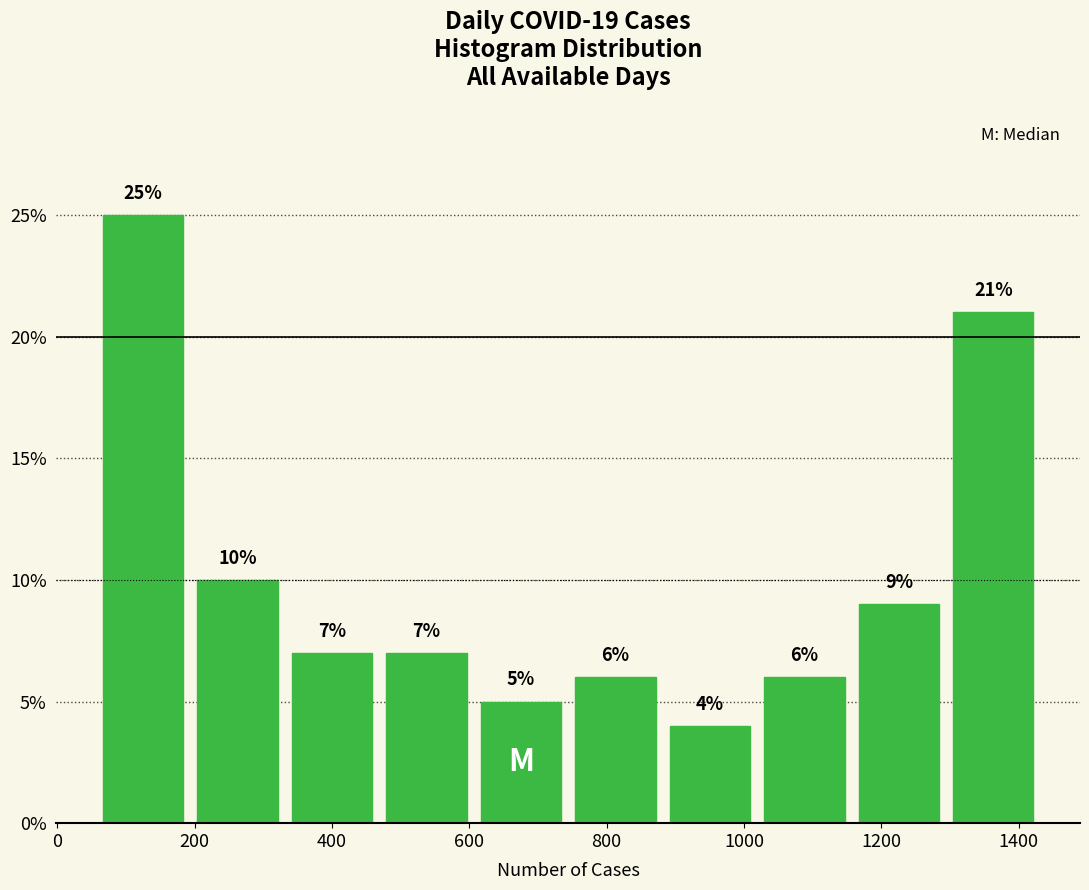

How tall is the bar that spans 600 to 740 on the x-axis? The bar edges are not printed on the chart, so give them approximately, as read against the axis.

5